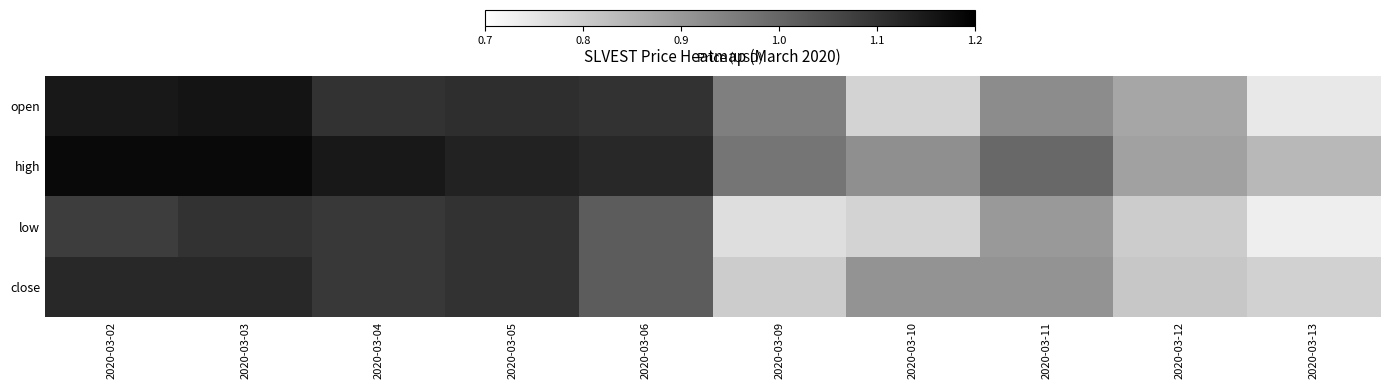

Rank the series by their maximum value, from lowest to highest.

low, close, open, high